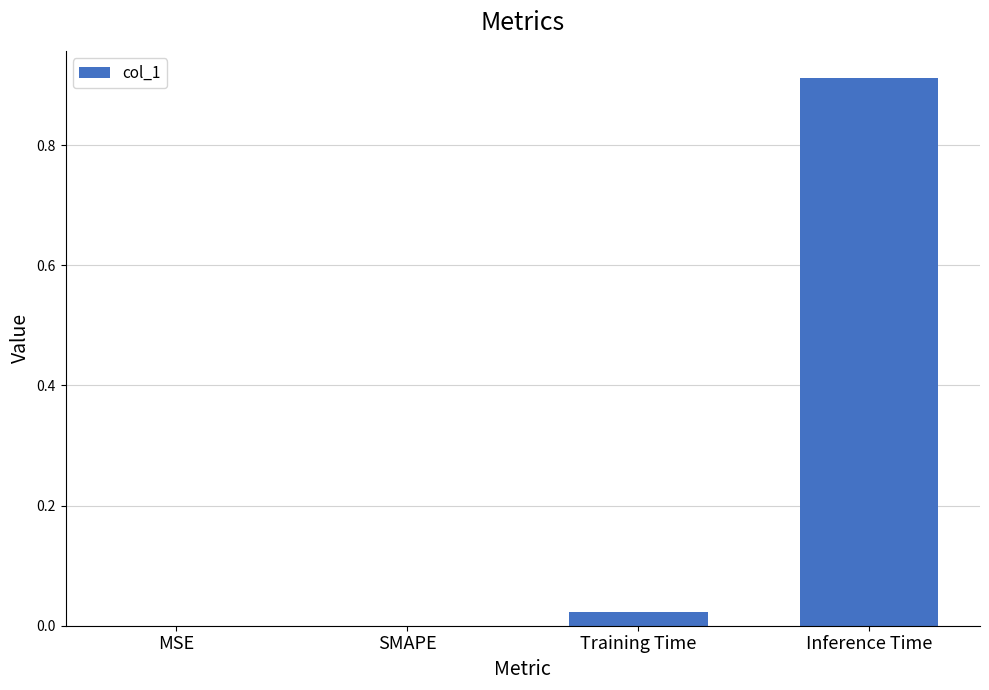

Are the bars horizontal?

No